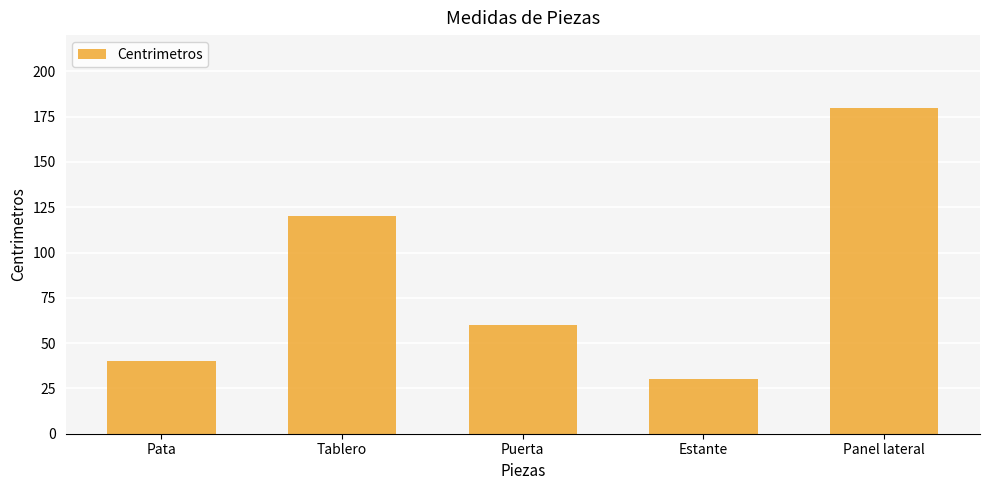

Rank the categories by value from lowest to highest.

Estante, Pata, Puerta, Tablero, Panel lateral